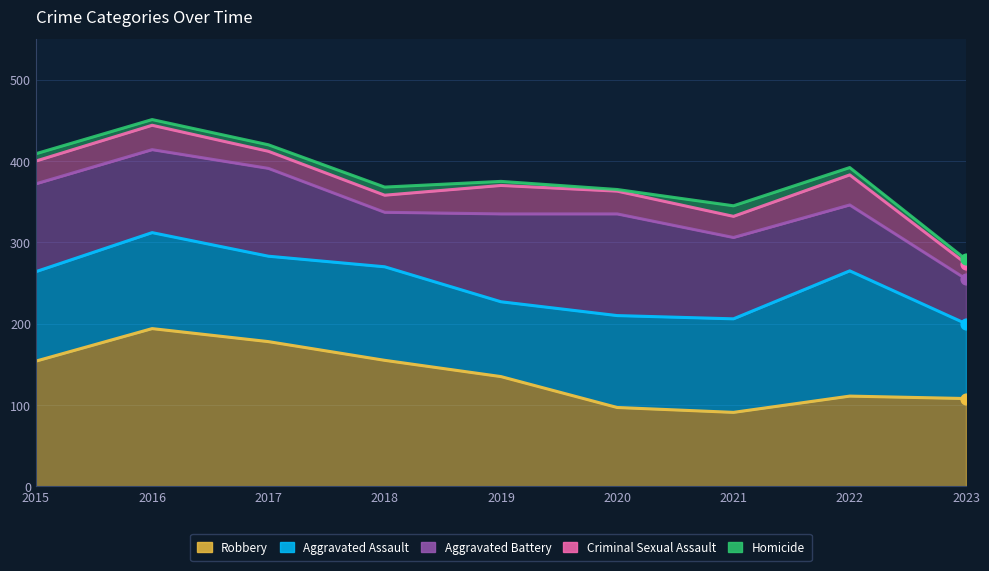

What is the total value across all series at 2023?

279